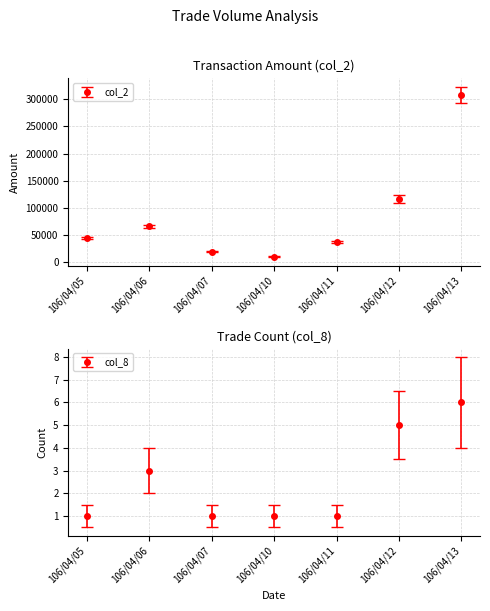

What is the sum of all col_8 values?

18